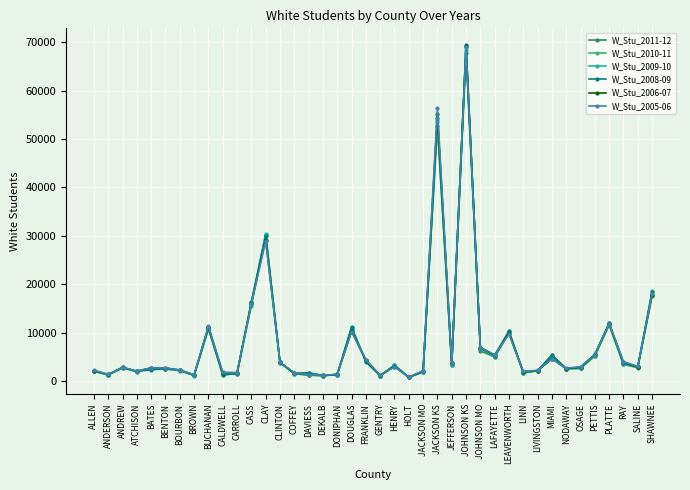

The W_Stu_2006-07 series shows 2938 at HENRY. True or false?

True